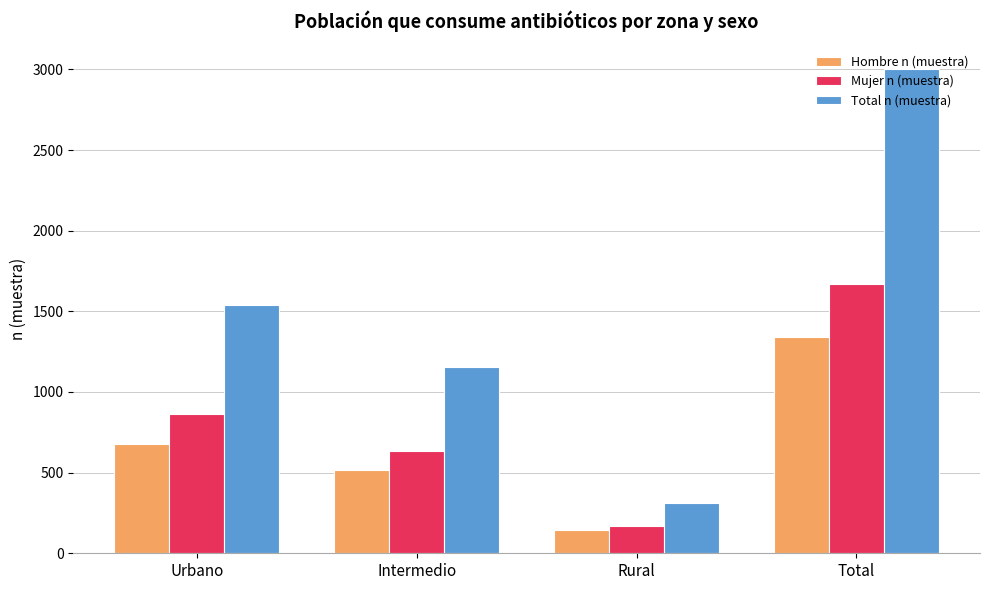

What are all the series names shown in the legend?

Hombre n (muestra), Mujer n (muestra), Total n (muestra)